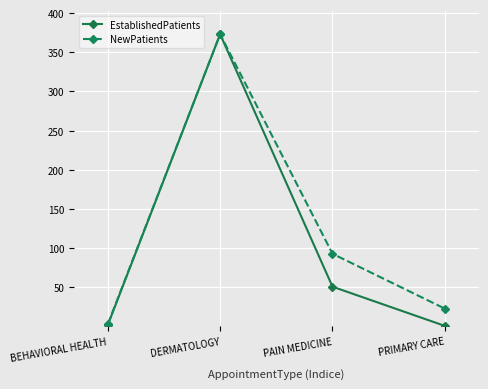

What is the label of the 3rd point from the right?

DERMATOLOGY